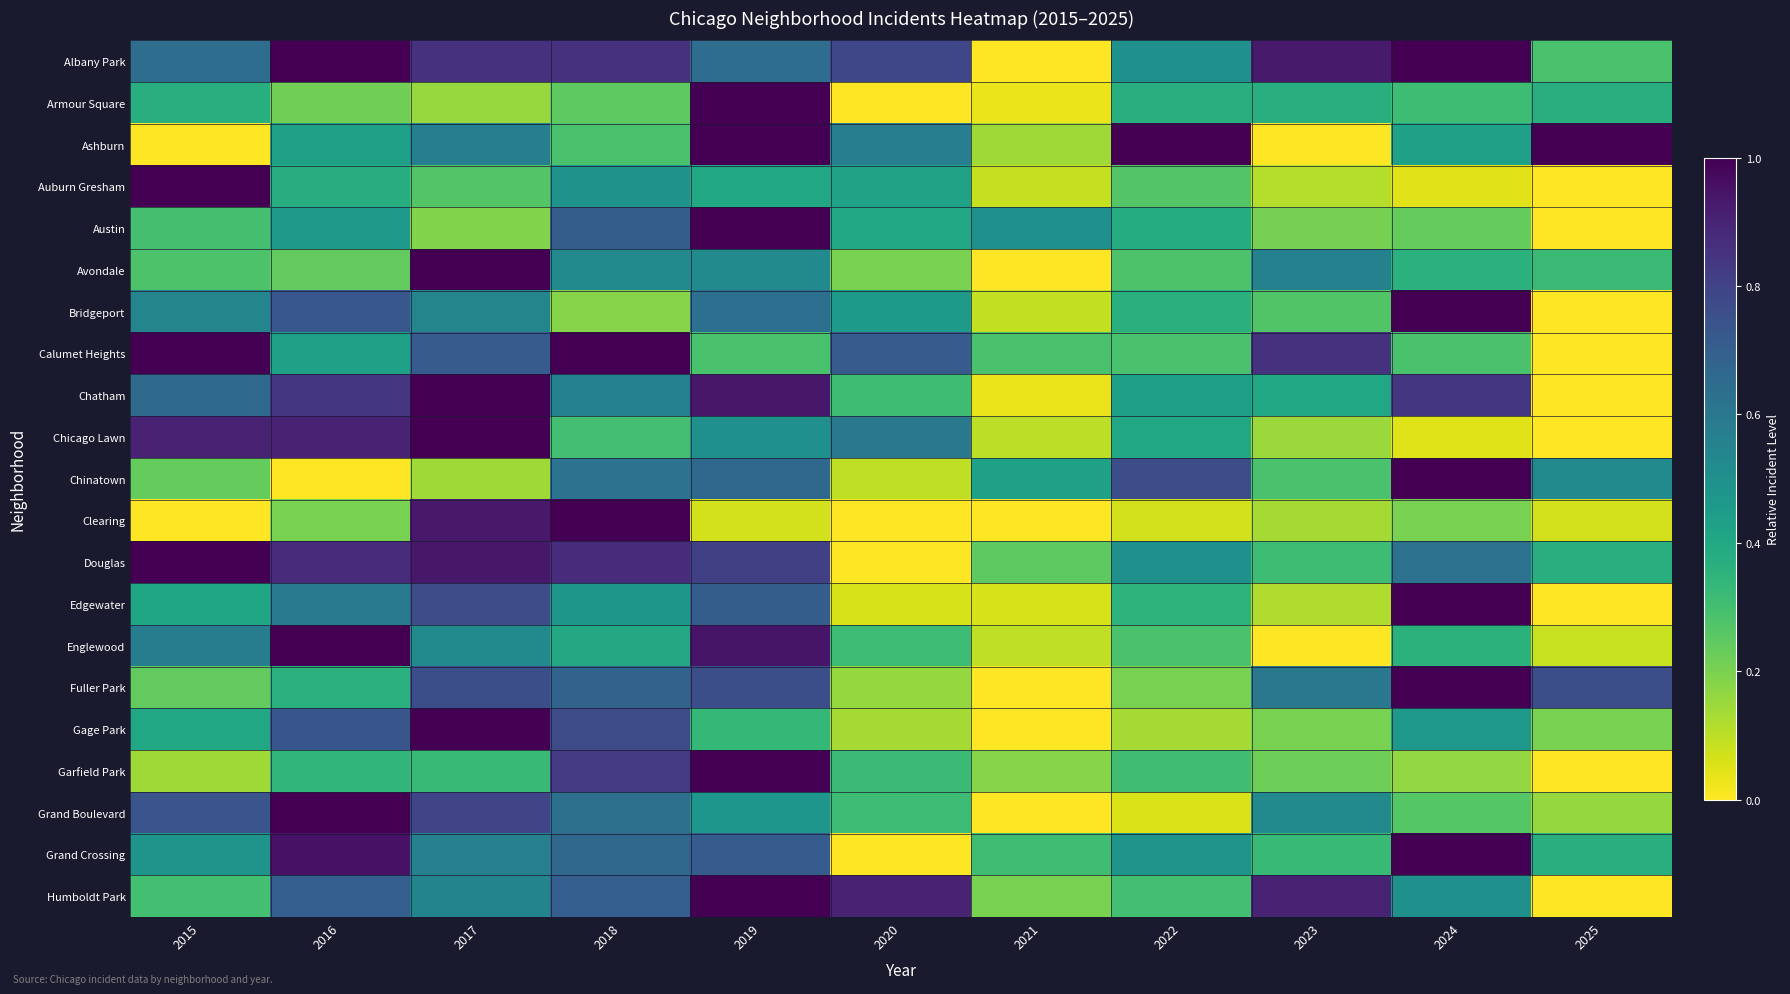

Reading right to left, transcribe all the data shown in this chart.

Albany Park: 2025=0.3	2024=1.0	2023=0.9	2022=0.5	2021=0.0	2020=0.8	2019=0.6	2018=0.9	2017=0.9	2016=1.0	2015=0.6
Armour Square: 2025=0.4	2024=0.3	2023=0.4	2022=0.4	2021=0.0	2020=0.0	2019=1.0	2018=0.2	2017=0.2	2016=0.2	2015=0.4
Ashburn: 2025=1.0	2024=0.4	2023=0.0	2022=1.0	2021=0.1	2020=0.6	2019=1.0	2018=0.3	2017=0.6	2016=0.4	2015=0.0
Auburn Gresham: 2025=0.0	2024=0.0	2023=0.1	2022=0.3	2021=0.1	2020=0.4	2019=0.4	2018=0.5	2017=0.3	2016=0.4	2015=1.0
Austin: 2025=0.0	2024=0.2	2023=0.2	2022=0.4	2021=0.5	2020=0.4	2019=1.0	2018=0.7	2017=0.2	2016=0.5	2015=0.3
Avondale: 2025=0.3	2024=0.4	2023=0.6	2022=0.3	2021=0.0	2020=0.2	2019=0.5	2018=0.5	2017=1.0	2016=0.2	2015=0.3
Bridgeport: 2025=0.0	2024=1.0	2023=0.3	2022=0.4	2021=0.1	2020=0.5	2019=0.6	2018=0.2	2017=0.5	2016=0.7	2015=0.5
Calumet Heights: 2025=0.0	2024=0.3	2023=0.9	2022=0.3	2021=0.3	2020=0.7	2019=0.3	2018=1.0	2017=0.7	2016=0.4	2015=1.0
Chatham: 2025=0.0	2024=0.8	2023=0.4	2022=0.4	2021=0.0	2020=0.3	2019=0.9	2018=0.6	2017=1.0	2016=0.8	2015=0.7
Chicago Lawn: 2025=0.0	2024=0.0	2023=0.1	2022=0.4	2021=0.1	2020=0.6	2019=0.5	2018=0.3	2017=1.0	2016=0.9	2015=0.9
Chinatown: 2025=0.5	2024=1.0	2023=0.3	2022=0.8	2021=0.4	2020=0.1	2019=0.7	2018=0.6	2017=0.1	2016=0.0	2015=0.2
Clearing: 2025=0.1	2024=0.2	2023=0.1	2022=0.1	2021=0.0	2020=0.0	2019=0.1	2018=1.0	2017=0.9	2016=0.2	2015=0.0
Douglas: 2025=0.4	2024=0.6	2023=0.3	2022=0.5	2021=0.2	2020=0.0	2019=0.8	2018=0.9	2017=0.9	2016=0.9	2015=1.0
Edgewater: 2025=0.0	2024=1.0	2023=0.1	2022=0.4	2021=0.1	2020=0.1	2019=0.7	2018=0.5	2017=0.8	2016=0.6	2015=0.4
Englewood: 2025=0.1	2024=0.4	2023=0.0	2022=0.3	2021=0.1	2020=0.3	2019=0.9	2018=0.4	2017=0.5	2016=1.0	2015=0.6
Fuller Park: 2025=0.8	2024=1.0	2023=0.6	2022=0.2	2021=0.0	2020=0.2	2019=0.8	2018=0.7	2017=0.8	2016=0.4	2015=0.2
Gage Park: 2025=0.2	2024=0.5	2023=0.2	2022=0.1	2021=0.0	2020=0.1	2019=0.3	2018=0.8	2017=1.0	2016=0.7	2015=0.4
Garfield Park: 2025=0.0	2024=0.2	2023=0.2	2022=0.3	2021=0.2	2020=0.3	2019=1.0	2018=0.8	2017=0.3	2016=0.3	2015=0.1
Grand Boulevard: 2025=0.2	2024=0.3	2023=0.5	2022=0.1	2021=0.0	2020=0.3	2019=0.5	2018=0.6	2017=0.8	2016=1.0	2015=0.7
Grand Crossing: 2025=0.4	2024=1.0	2023=0.3	2022=0.5	2021=0.3	2020=0.0	2019=0.7	2018=0.7	2017=0.6	2016=1.0	2015=0.5
Humboldt Park: 2025=0.0	2024=0.5	2023=0.9	2022=0.3	2021=0.2	2020=0.9	2019=1.0	2018=0.7	2017=0.5	2016=0.7	2015=0.3